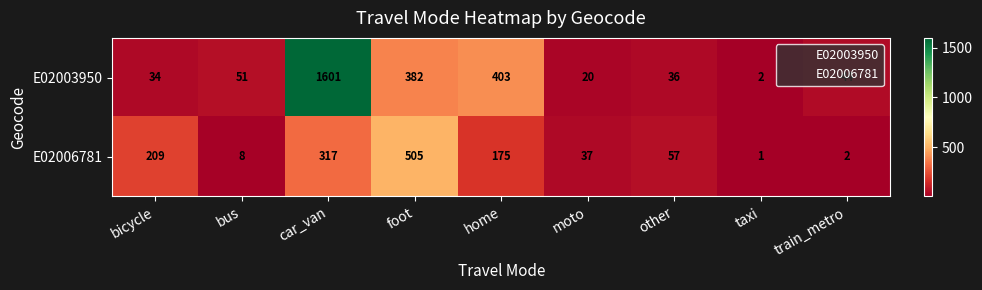

Where is E02006781 nearest to the value 253?

bicycle